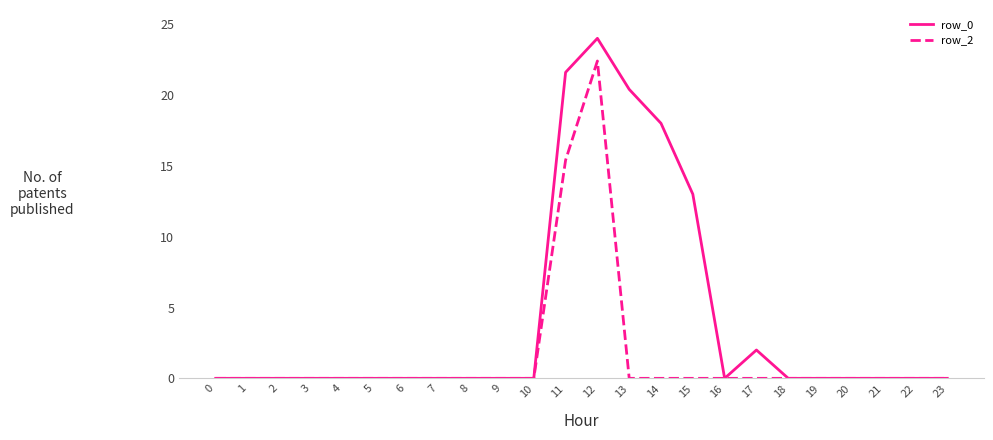

Which series has the largest range (max minus min)?

row_0